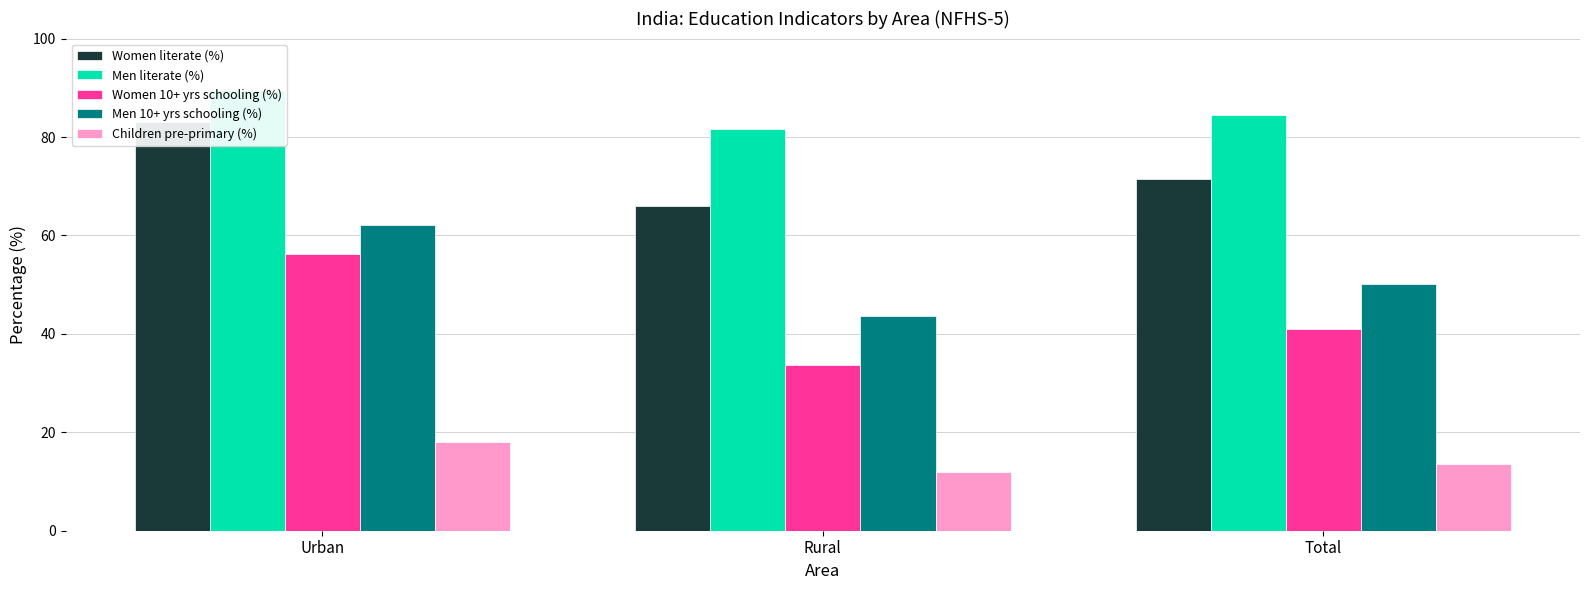

True or false: Men 10+ yrs schooling (%) has a value of 43.7 at Rural.

True